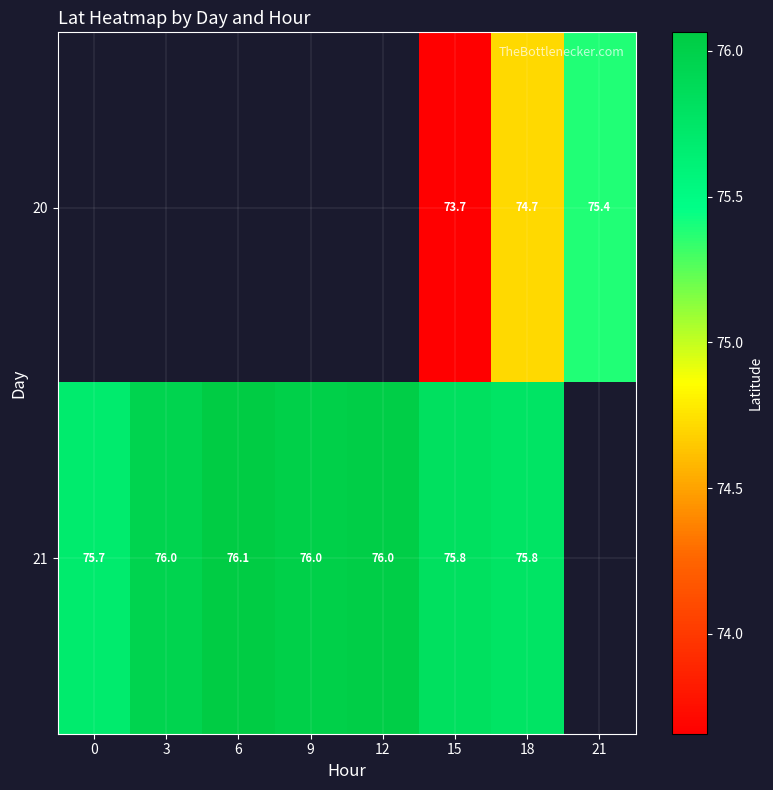

Rank the series by their maximum value, from highest to lowest.

20, 21